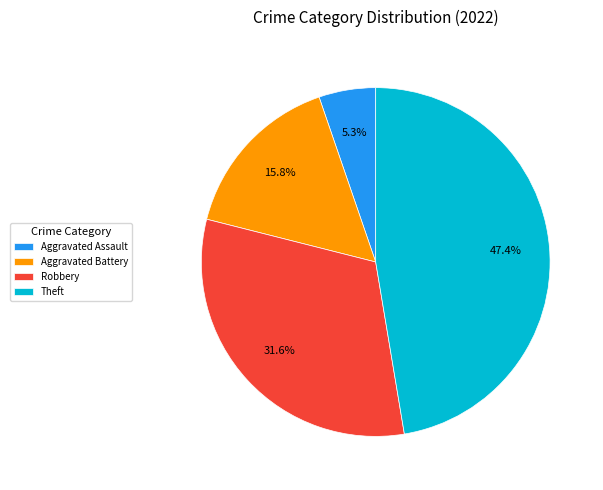

Rank the categories by value from highest to lowest.

Theft, Robbery, Aggravated Battery, Aggravated Assault